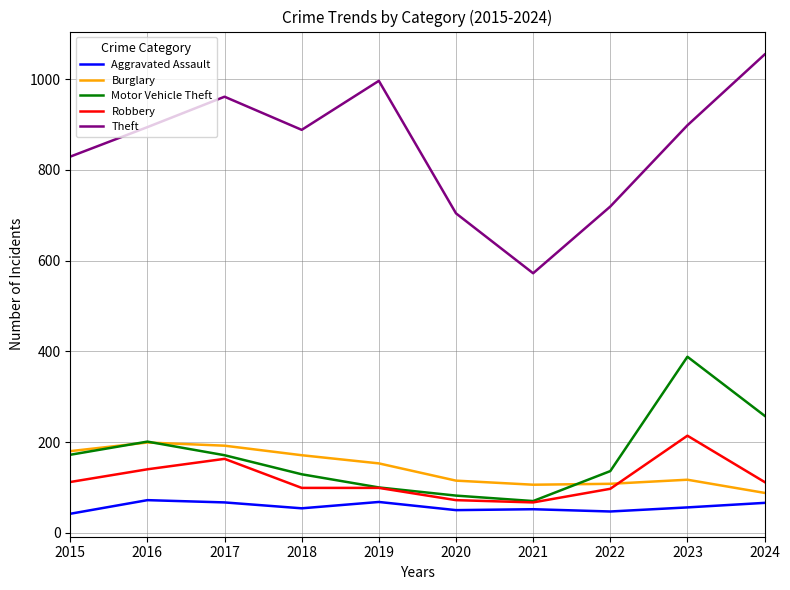

Which category has the highest value in the Theft series?

2024